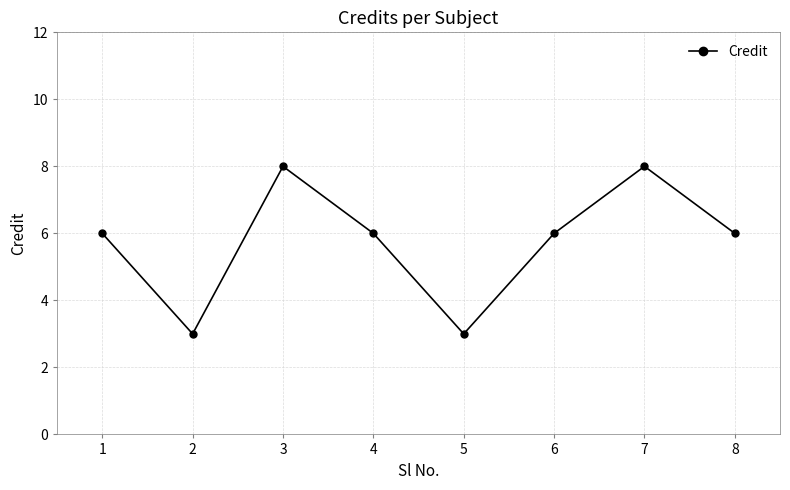

Is it true that the value at 1 is 1?

False